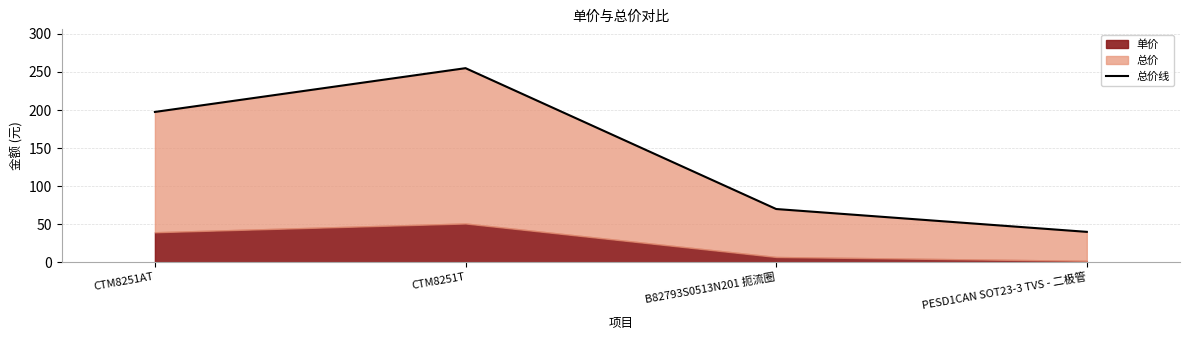

What is the ratio of the value at CTM8251AT to the value at PESD1CAN SOT23-3 TVS - 二极管?

4.9